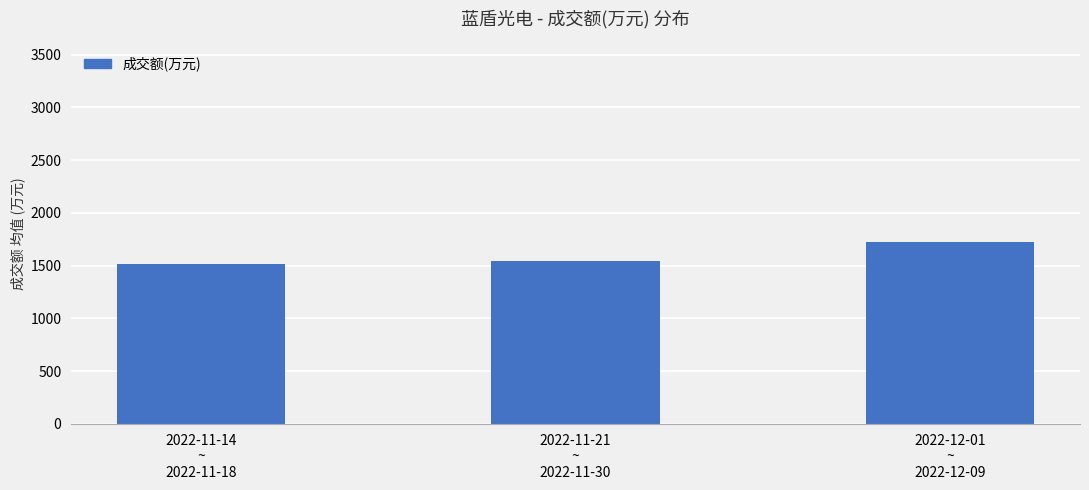

Read the value at 2022-11-14
~
2022-11-18.

1519.0